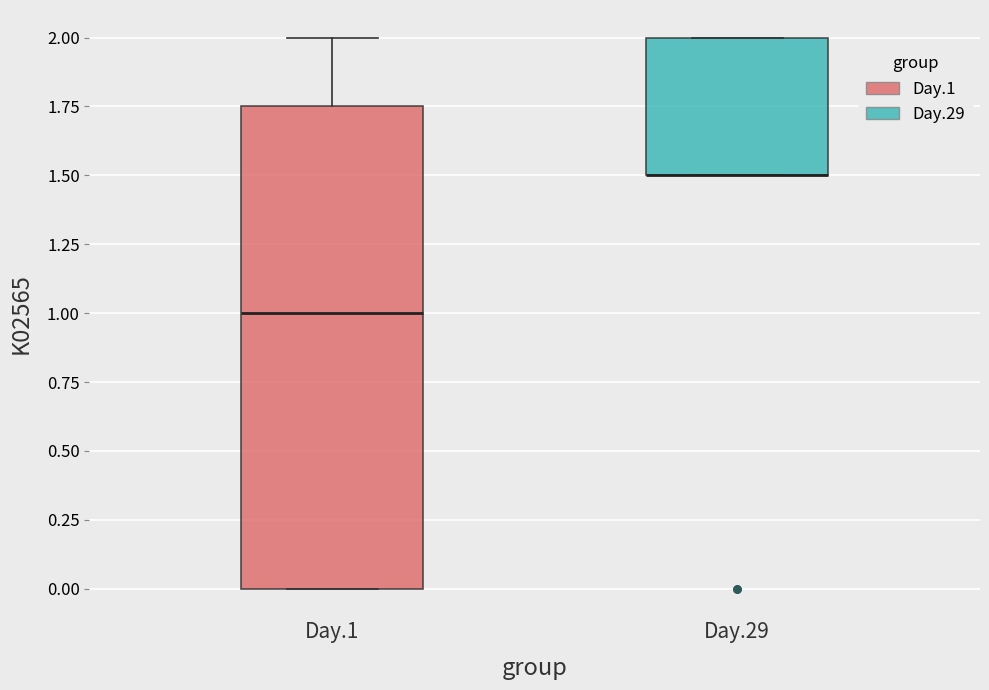

Reading left to right, read every box against the y-axis: the position of its median line, the range the box covers, and the ends of its whiskers. The values are not printed on the chart, so give them approximately, as read against the axis.

Day.1: median 1.00, box 0.00 to 1.75, whiskers 0.00 to 2.00
Day.29: median 1.50 (drawn on the box's lower edge), box 1.50 to 2.00, whiskers 1.50 to 2.00